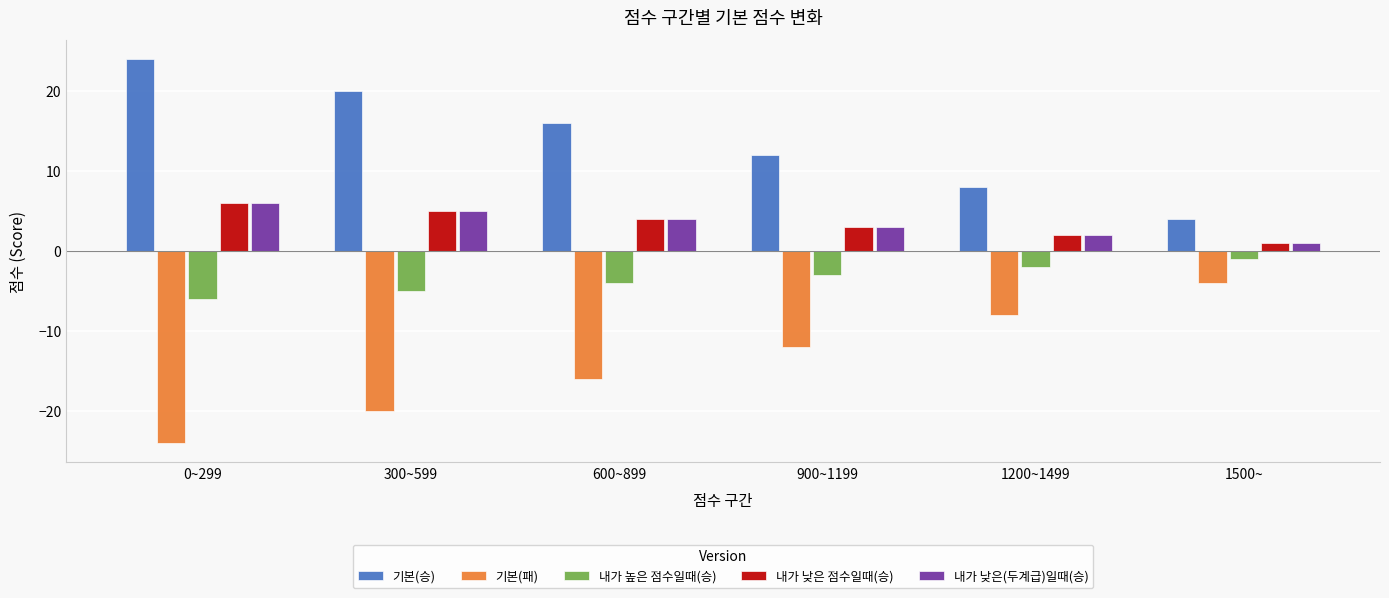

How many 내가 낮은 점수일때(승) values are between 2 and 5?

4